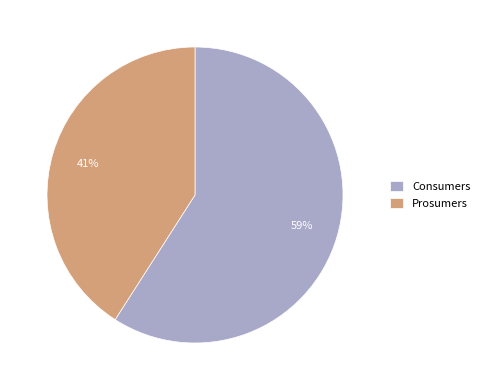

Rank the categories by value from lowest to highest.

Prosumers, Consumers